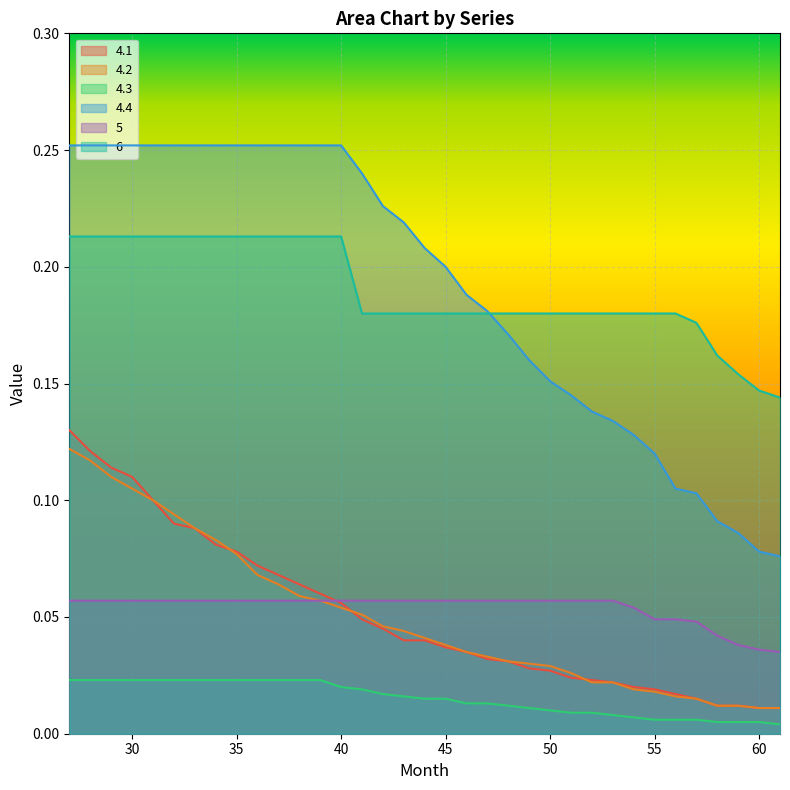

Which has a higher value, 33 or 27?

27